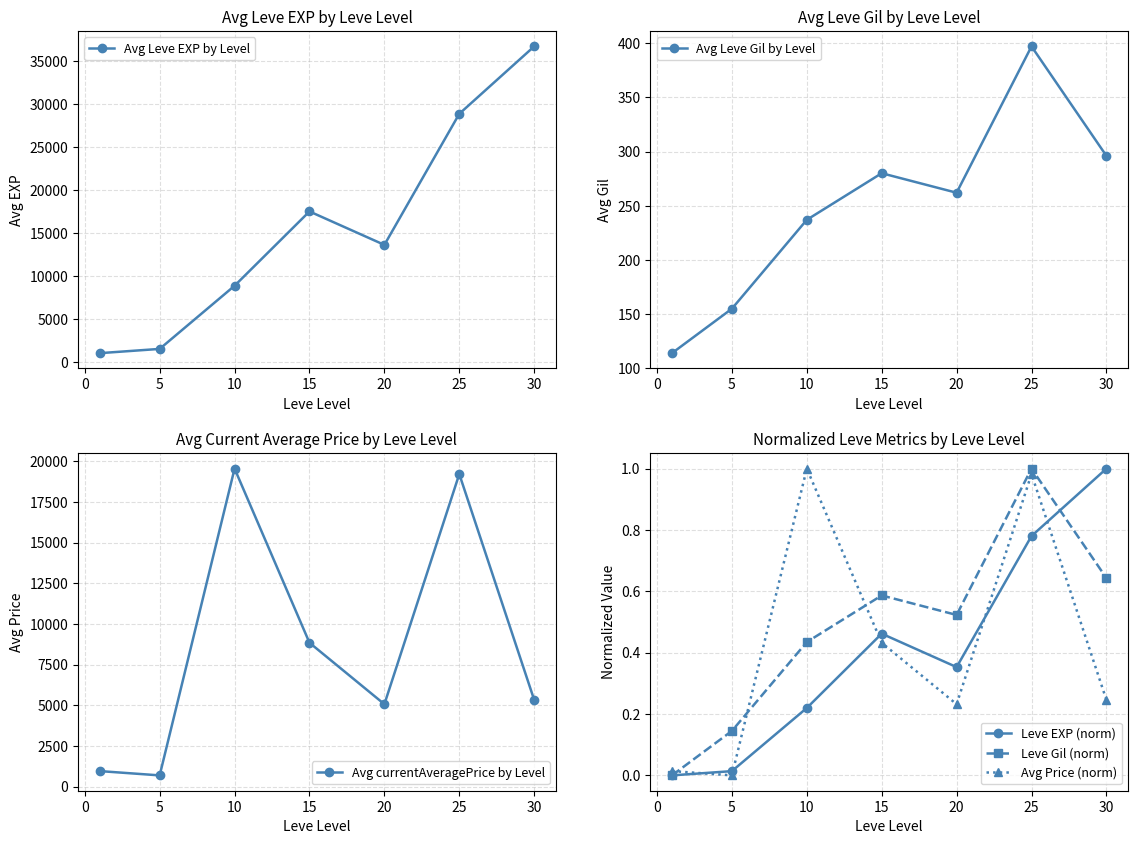

True or false: Leve Gil (norm) and Avg Price (norm) intersect in this chart.

True